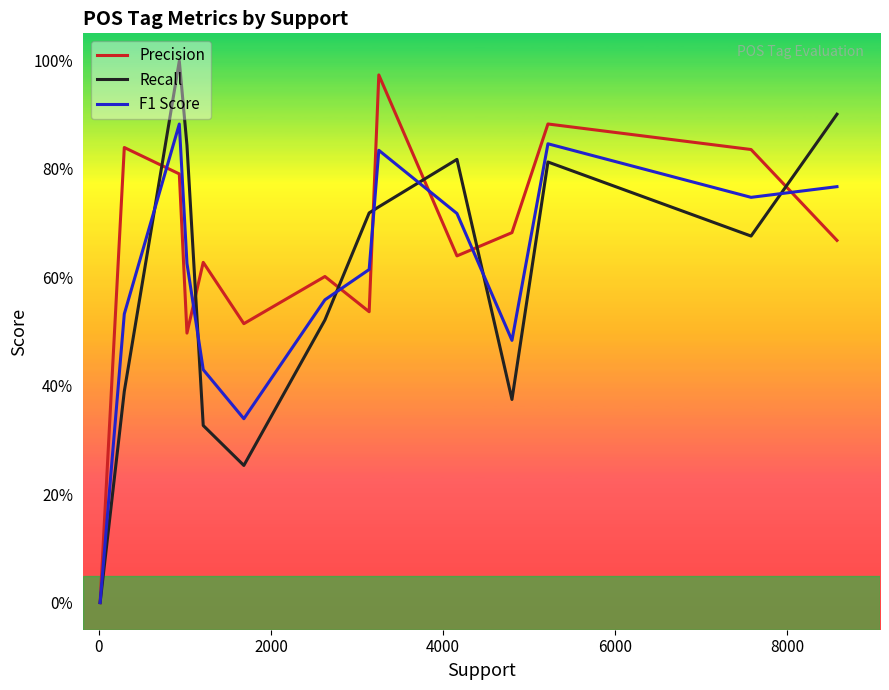

Is this an area chart (filled region under the line)?

No